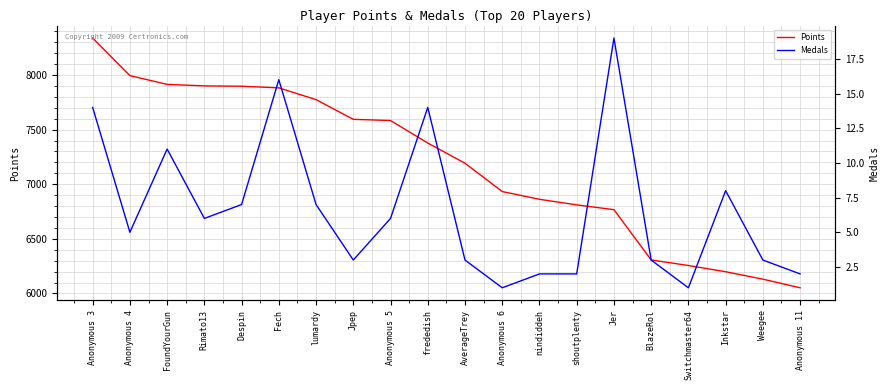

The Medals series shows 25 at Fech. True or false?

False